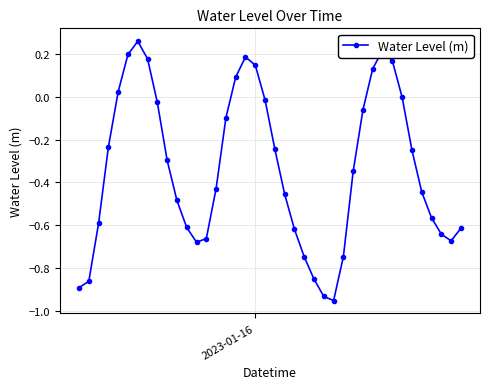

What is the difference between the maximum and minimum values?

1.2